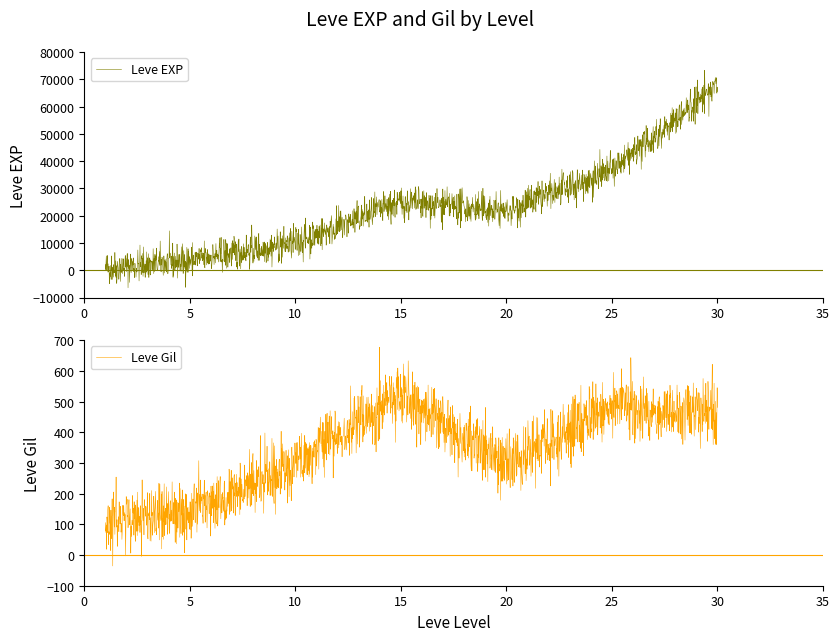

Which category has the lowest value in the Leve Gil series?

1